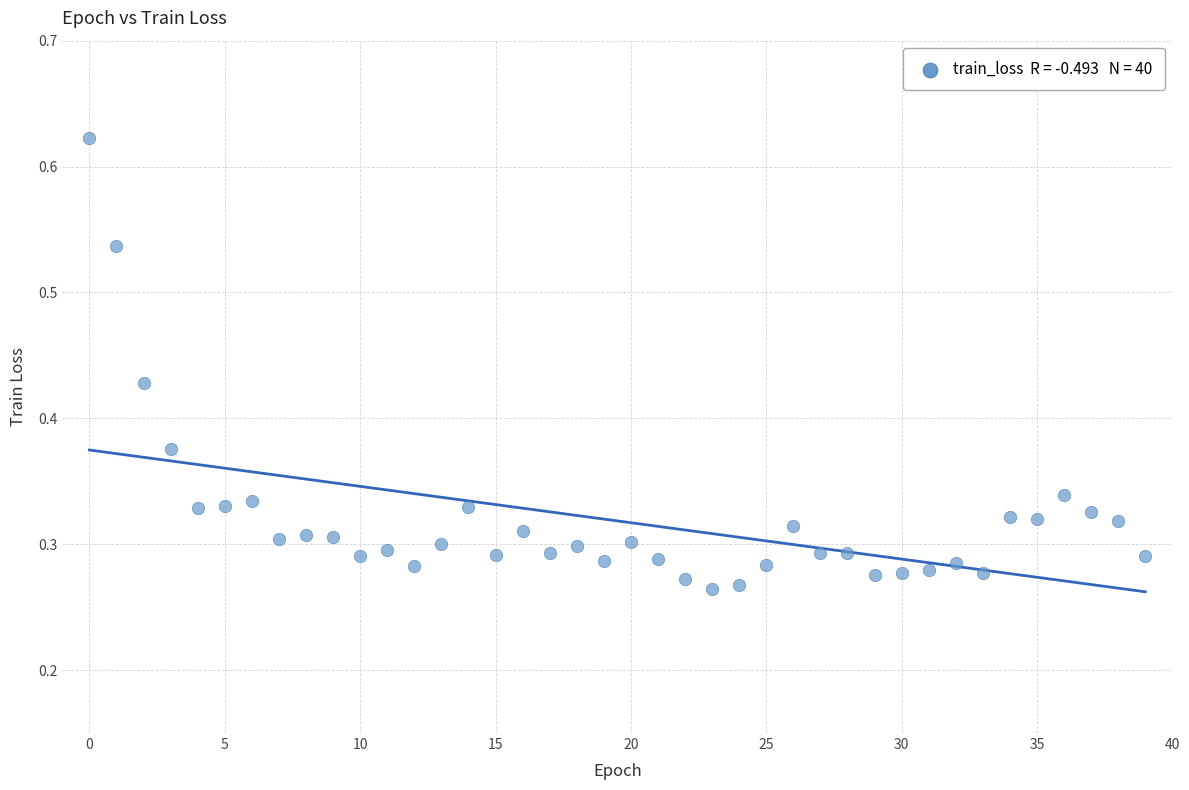

How many data points are displayed?

40